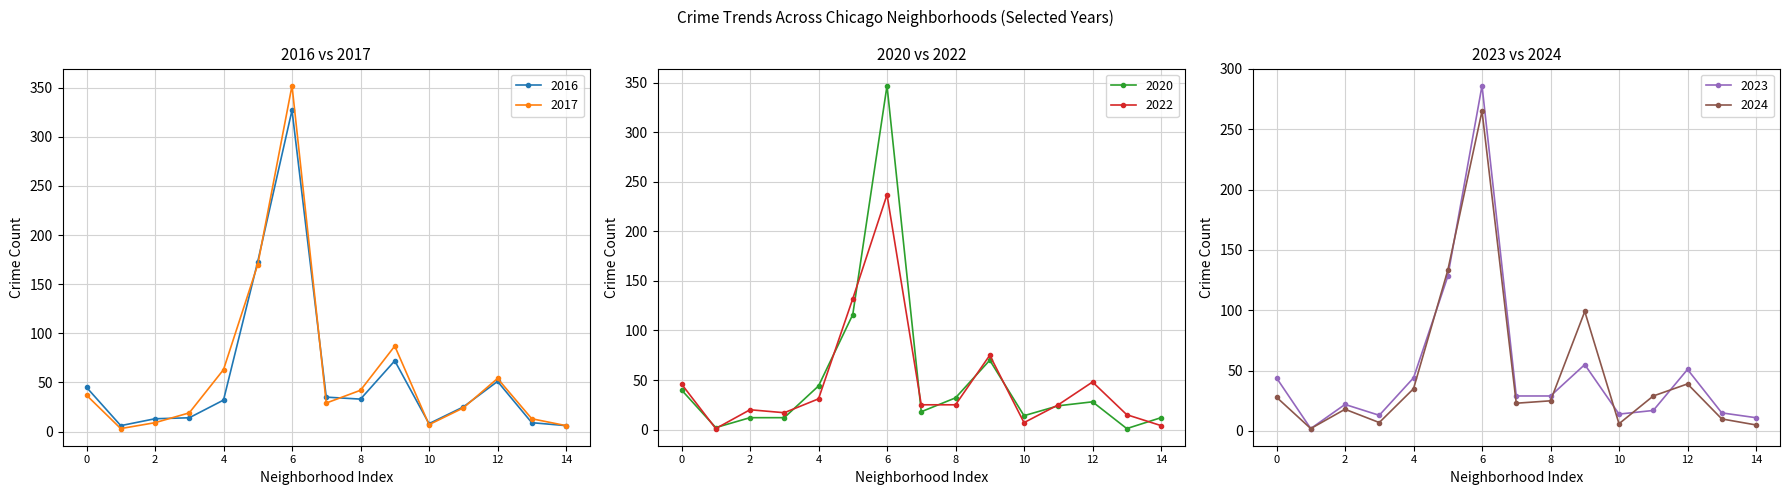

What is the highest value of the 2017 series?

352